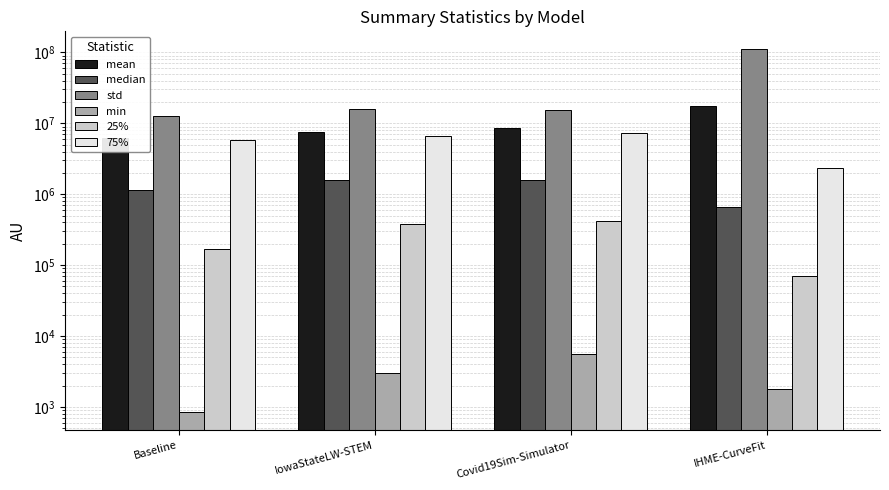

At Covid19Sim-Simulator, list the series in order from largest to smallest.

std, mean, 75%, median, 25%, min